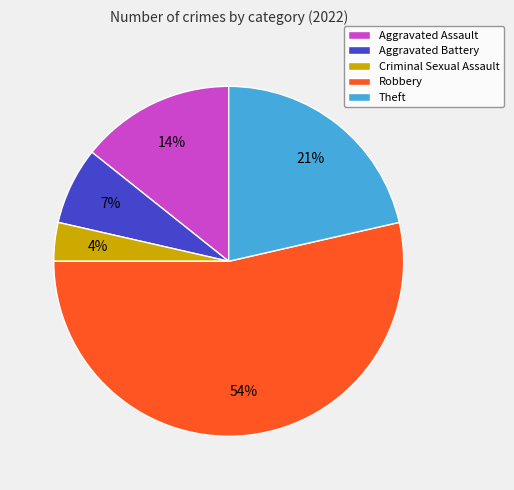

To the nearest percent, what is the average slice percentage?

20%